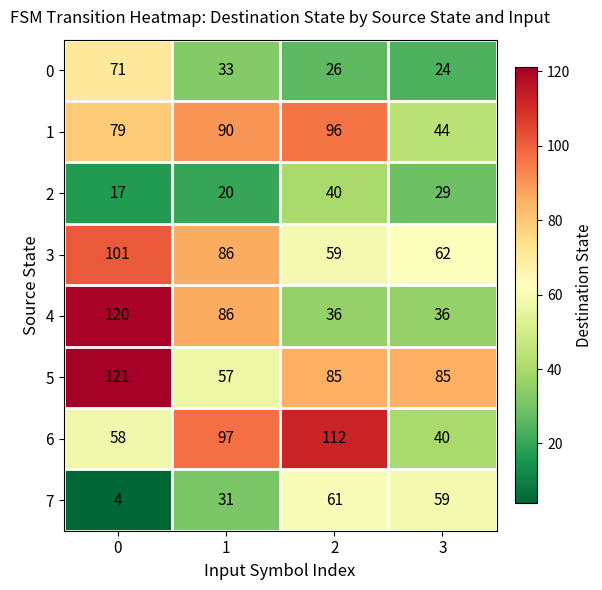

Read the 5 value at 0.

121